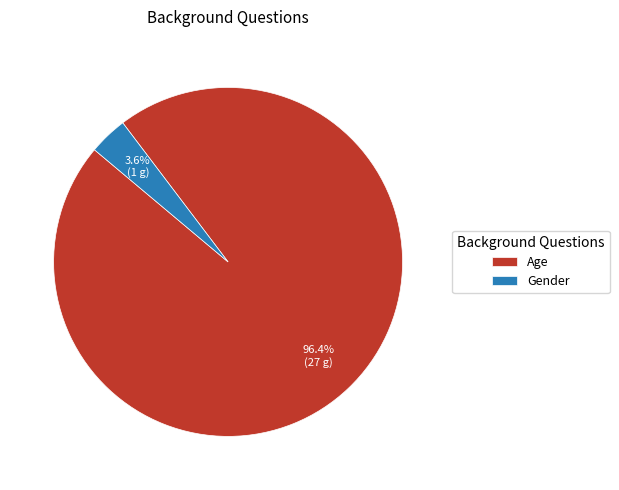

Which slice is the largest?

Age